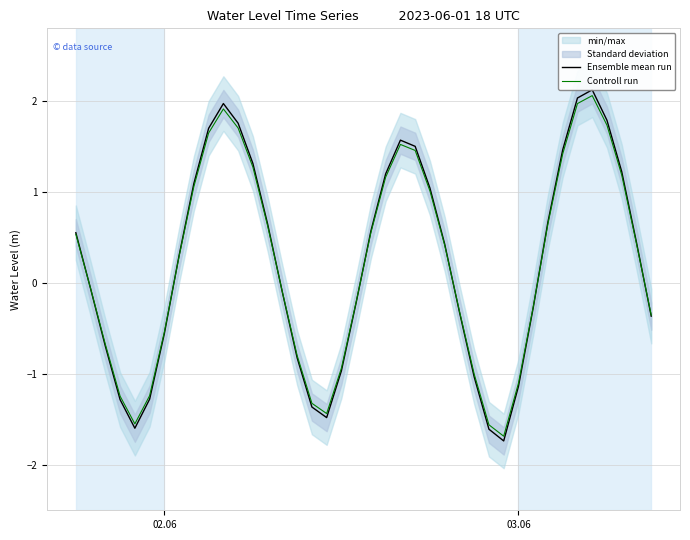

What is the lowest value of the Controll run series?

-1.7